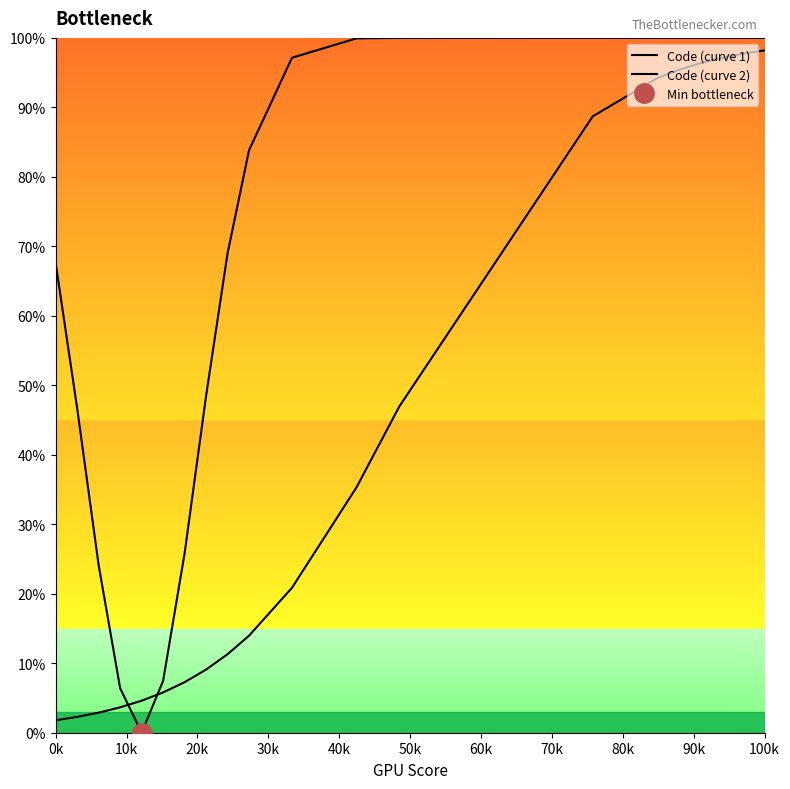

Rank the series by their average value, from highest to lowest.

Code (curve 1), Code (curve 2)